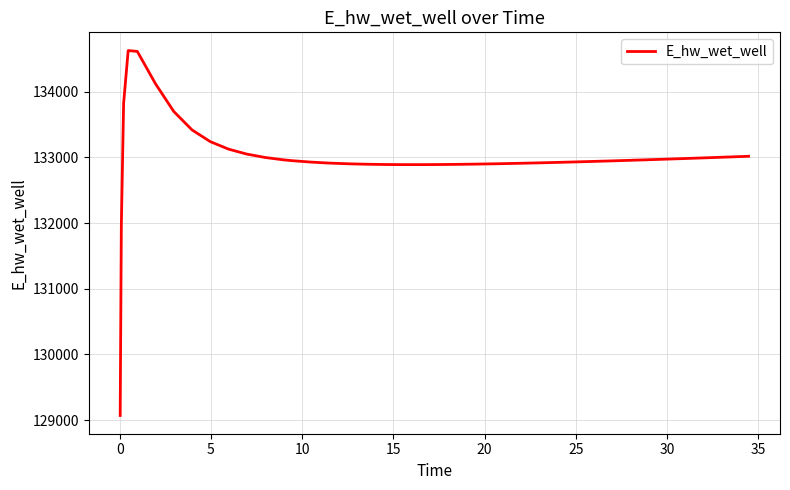

Is this an area chart (filled region under the line)?

No